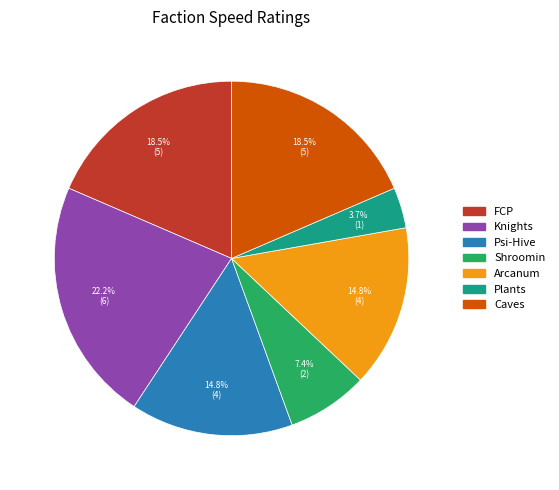

The Arcanum slice represents 27% of the pie. True or false?

False